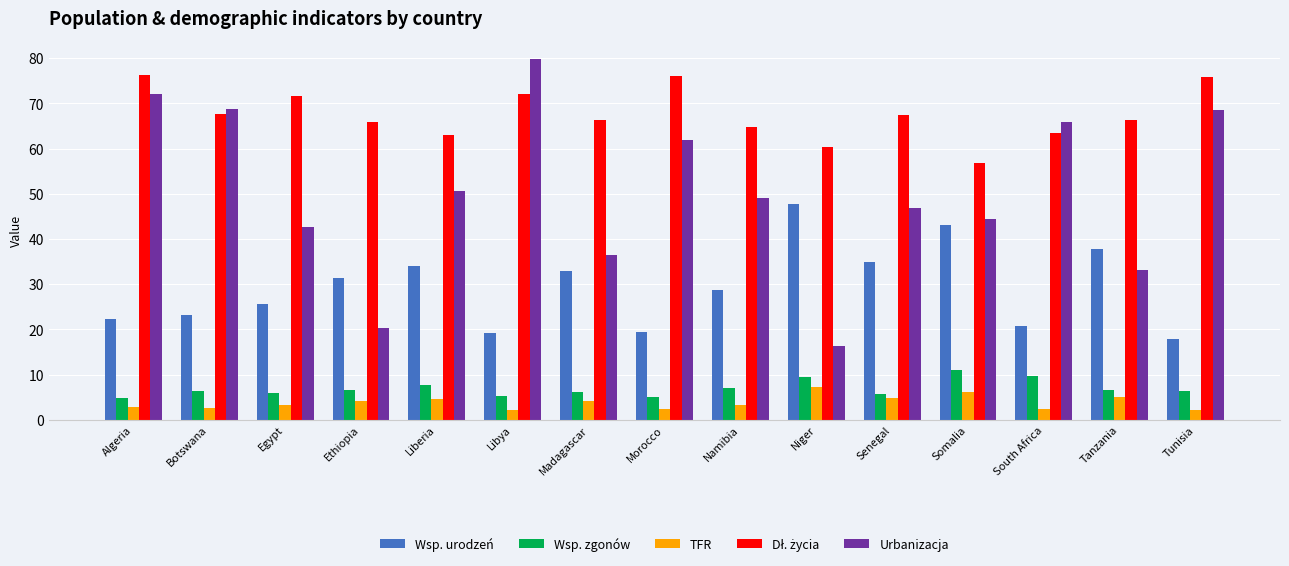

What is the total value across all series at Liberia?

159.8